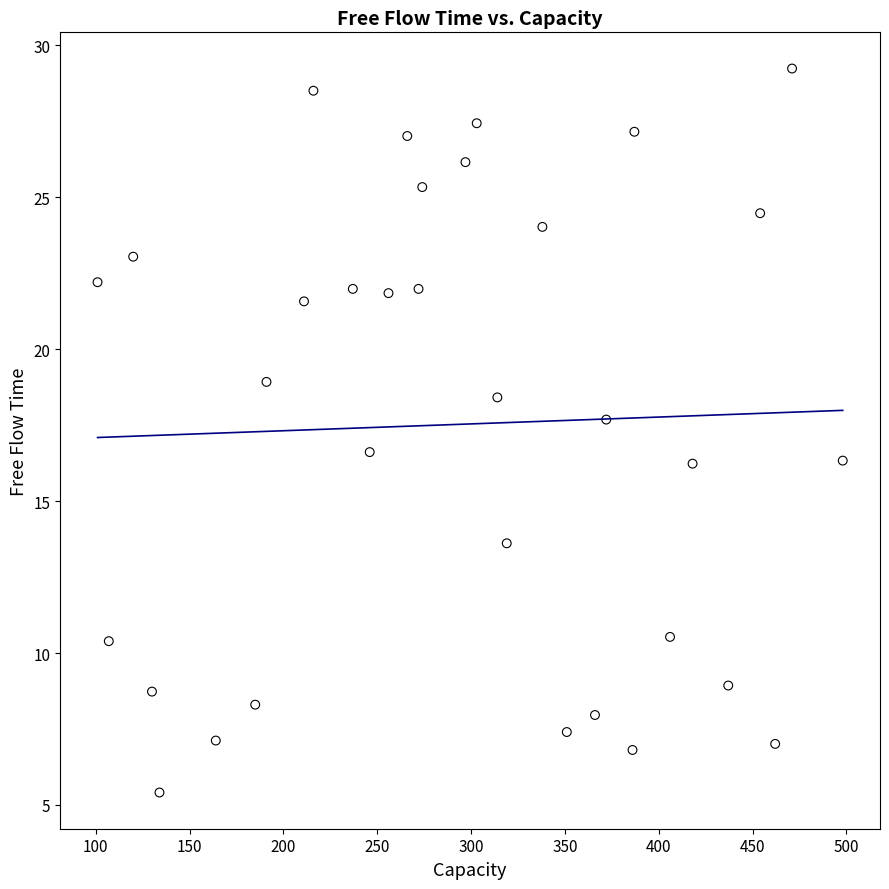

What Y value in the scatter plot is closest to 17?

16.6